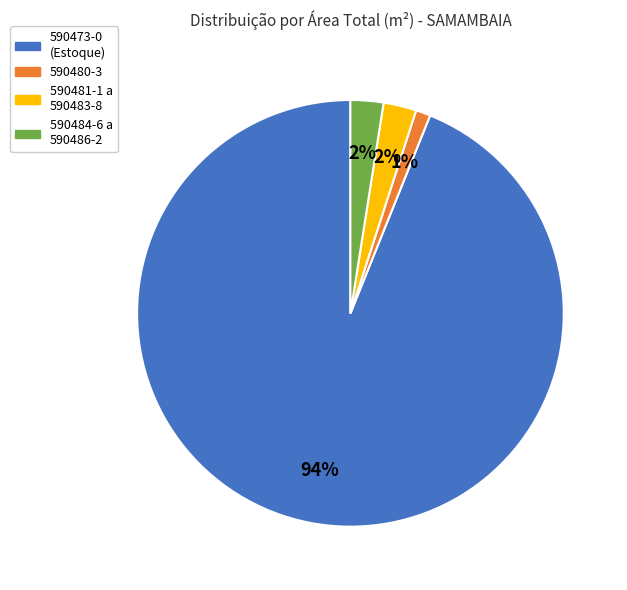

How many segments does this pie chart have?

4